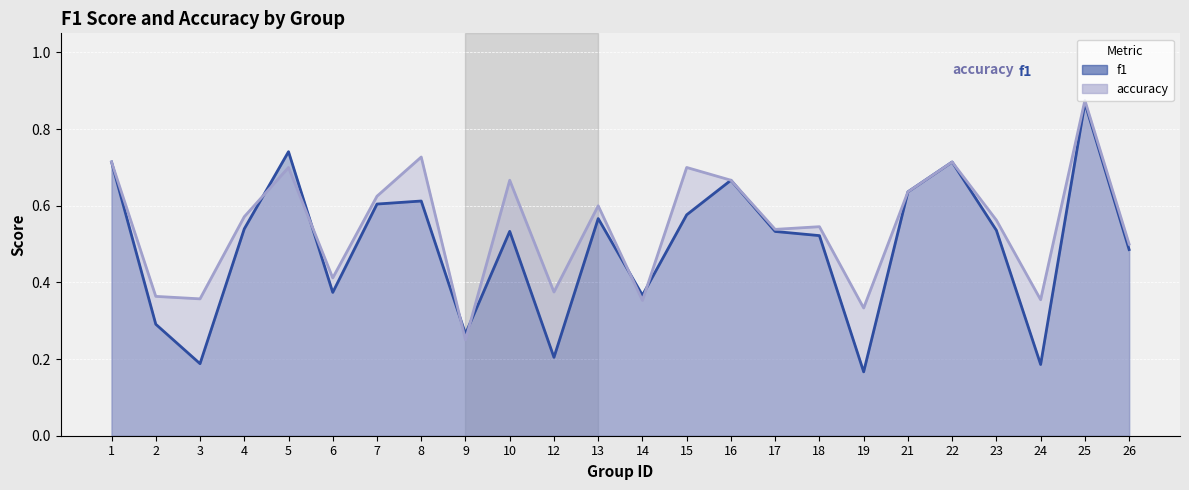

How many categories are shown in the chart?

24